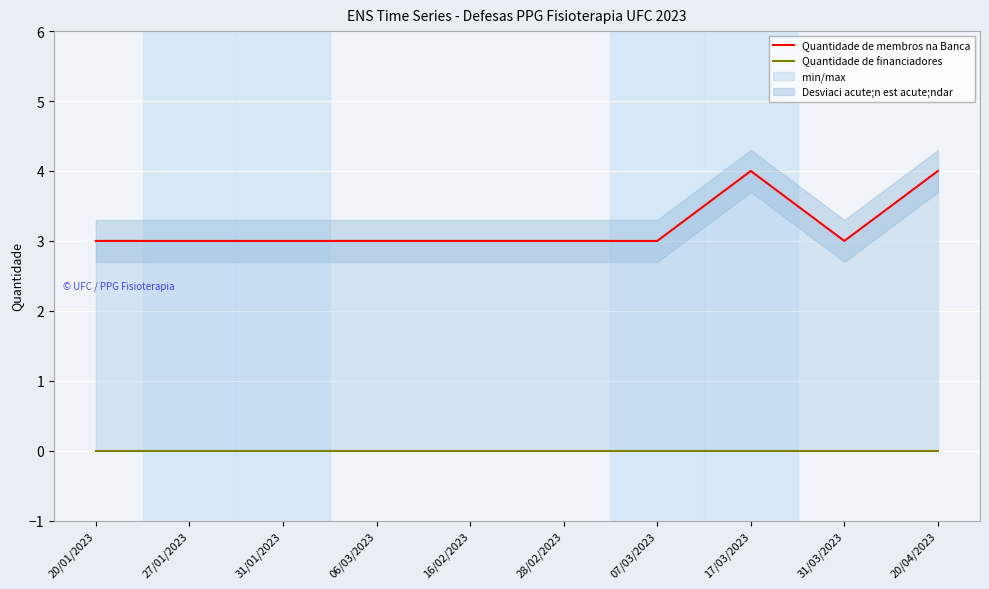

Rank the series at 20/04/2023 from lowest to highest value.

Quantidade de financiadores, Quantidade de membros na Banca